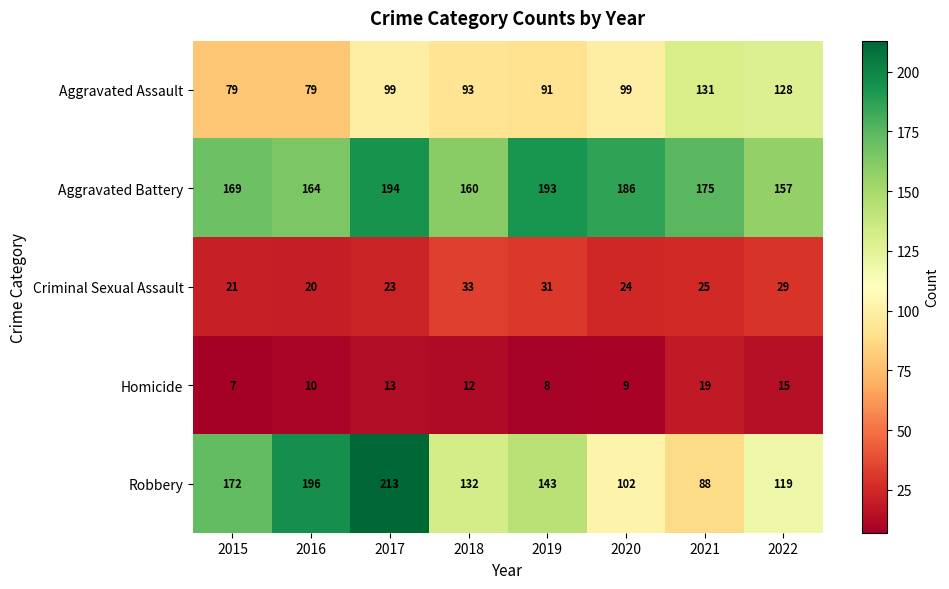

How many series are shown in this chart?

5